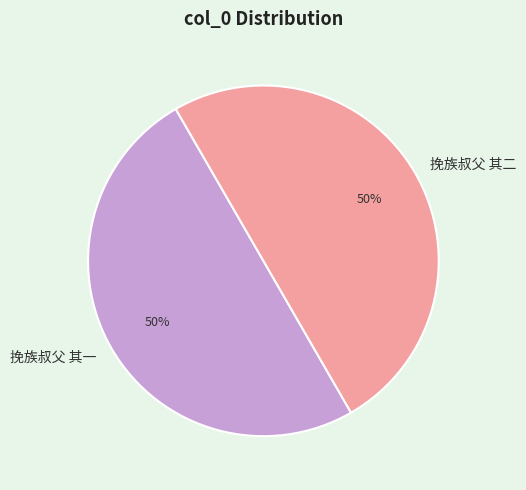

To the nearest percent, what is the combined percentage of 挽族叔父 其一 and 挽族叔父 其二?

100%